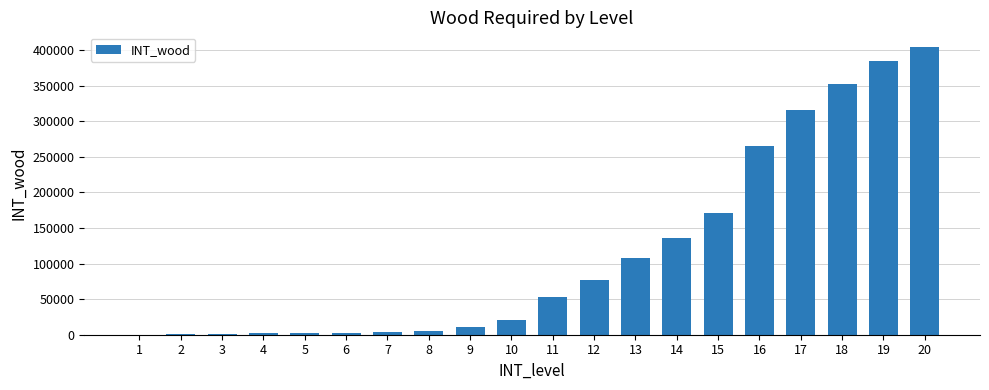

What is the sum of all values?

2314083